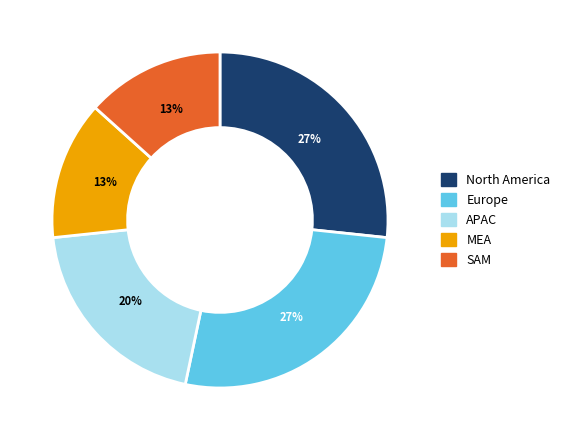

What percentage is the Europe slice, to the nearest percent?

27%